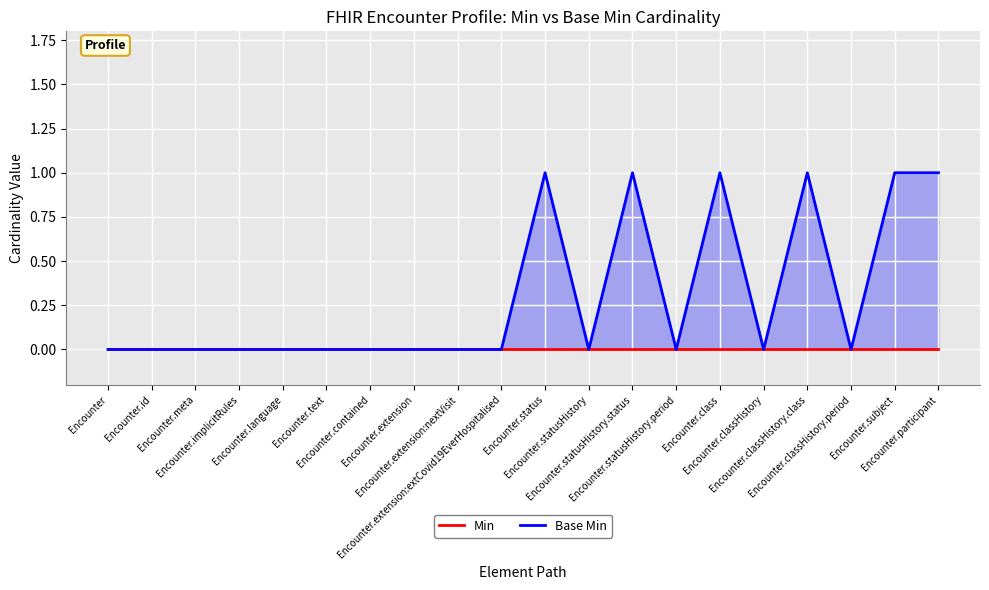

At Encounter.classHistory.period, list the series in order from smallest to largest.

Min, Base Min